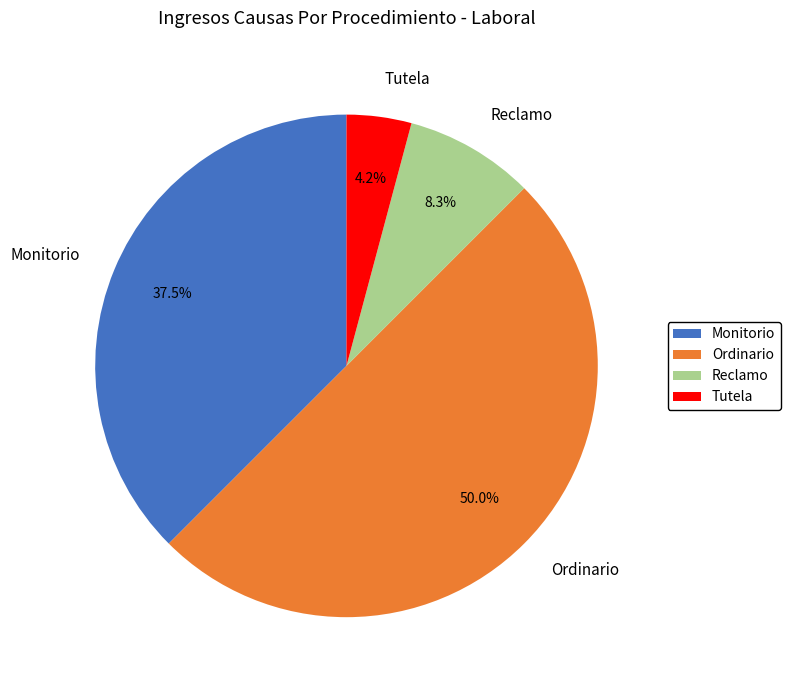

To the nearest percent, what is the difference between the Reclamo and Ordinario slice percentages?

42%